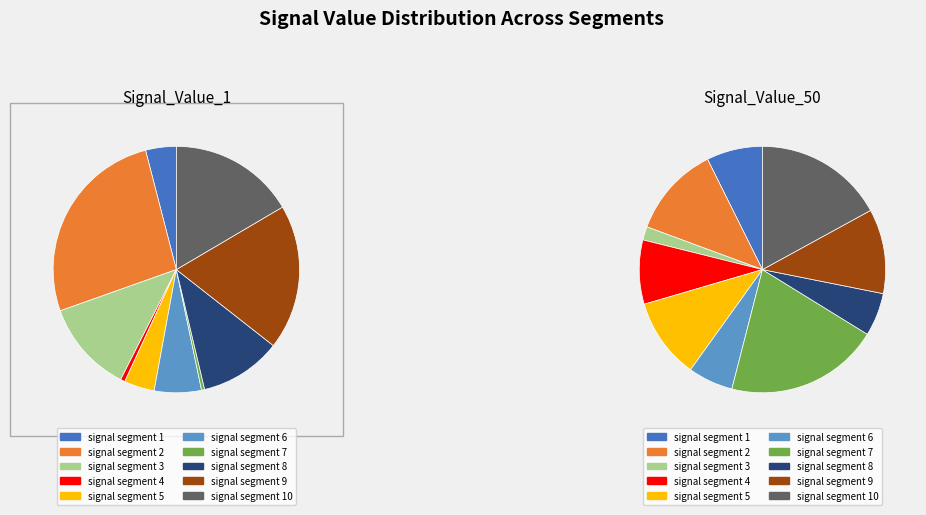

The signal segment 3 slice represents 12% of the pie. True or false?

True